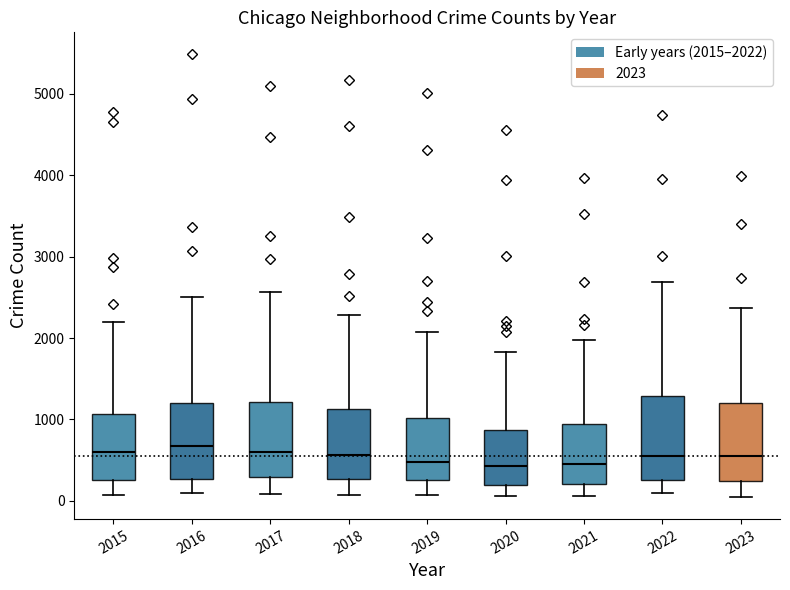

Where is the lower edge of the box at x = 2019 on the y-axis? The values are not printed on the chart, so give them approximately, as read against the axis.

300